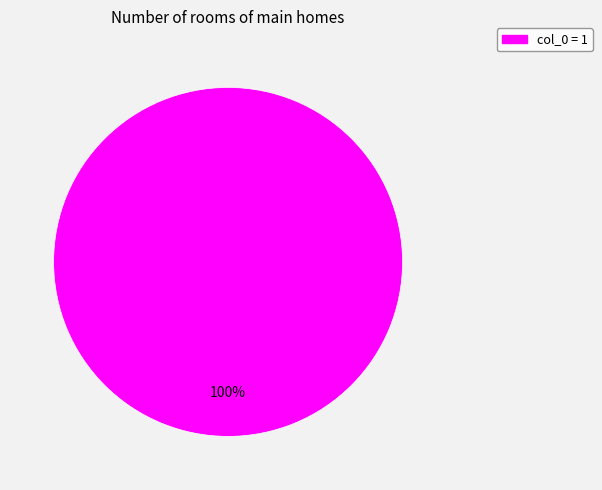

Is there a majority slice in this chart?

Yes